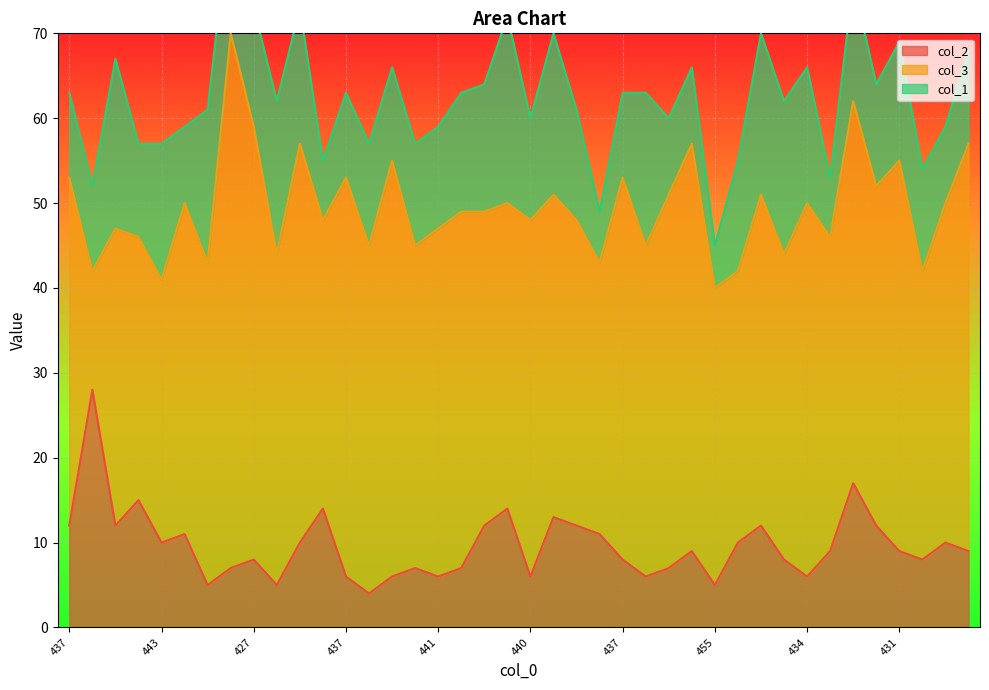

Reading right to left, extract all data points from this chart.

col_2: 9	10	8	9	12	17	9	6	8	12	10	5	9	7	6	8	11	12	13	6	14	12	7	6	7	6	4	6	14	10	5	8	7	5	11	10	15	12	28	12
col_3: 48	40	34	46	40	45	37	44	36	39	32	35	48	44	39	45	32	36	38	42	36	37	42	41	38	49	41	47	34	47	39	51	63	38	39	31	31	35	14	41
col_1: 11	9	12	14	12	14	7	16	18	19	13	5	9	9	18	10	6	13	19	12	22	15	14	12	12	11	12	10	7	16	18	14	15	18	9	16	11	20	10	10